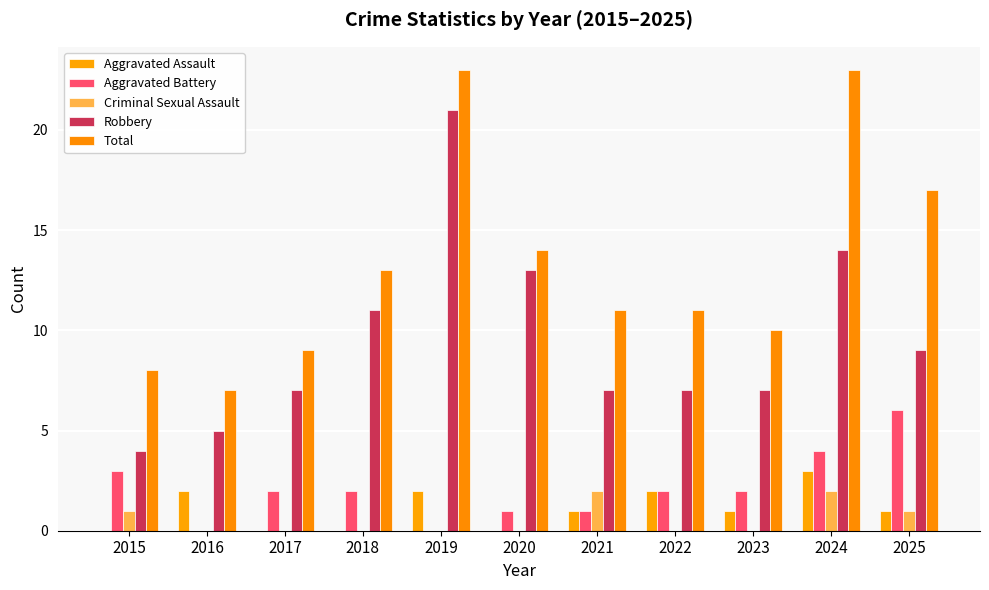

What are all the series names shown in the legend?

Aggravated Assault, Aggravated Battery, Criminal Sexual Assault, Robbery, Total